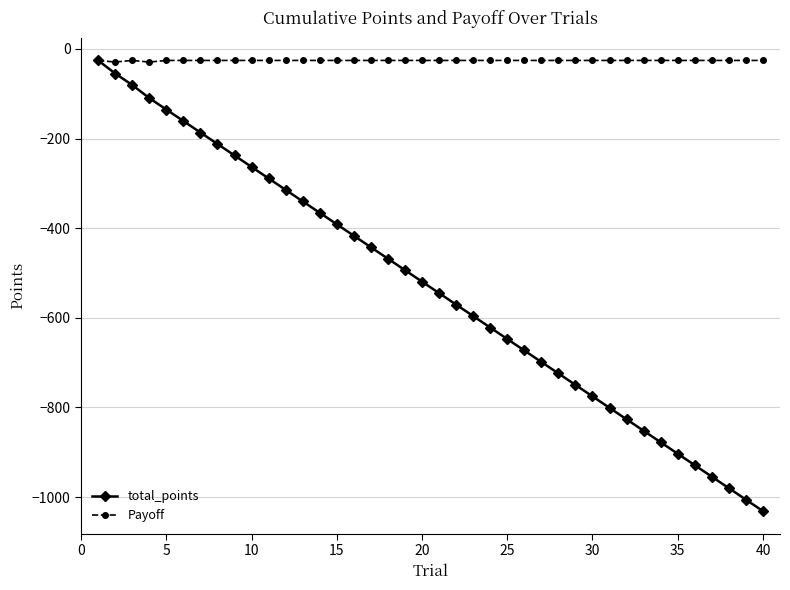

Which series has the largest total across all categories?

Payoff